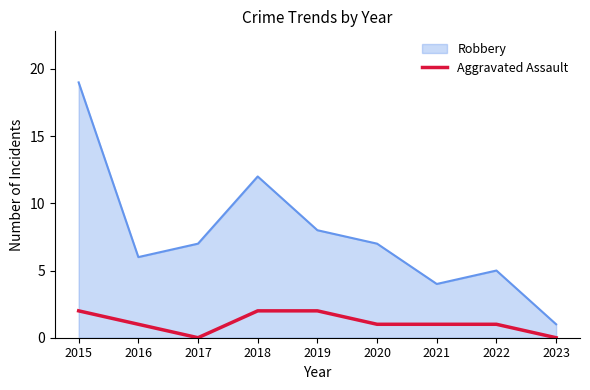

What is the difference between the maximum and minimum values in the Robbery series?

18